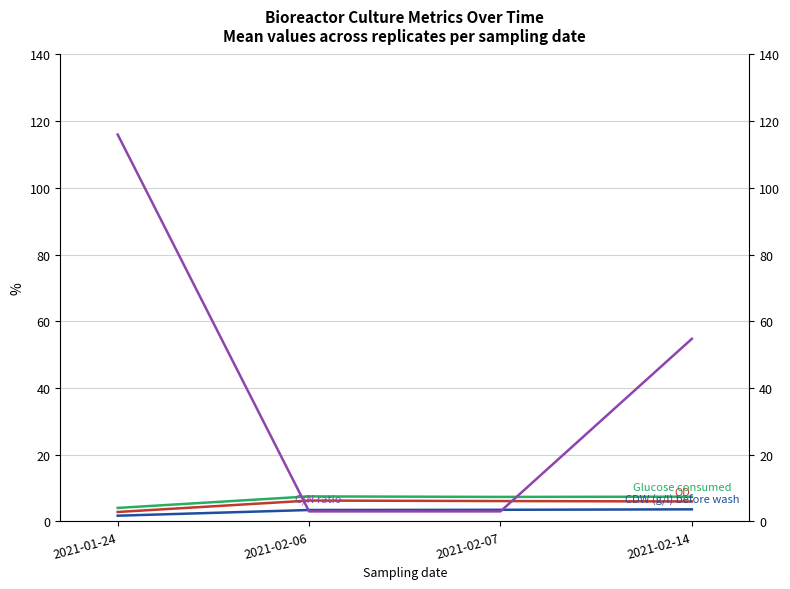

What is the sum of the CDW (g/l) before wash values at 2021-02-14 and 2021-02-06?

7.0